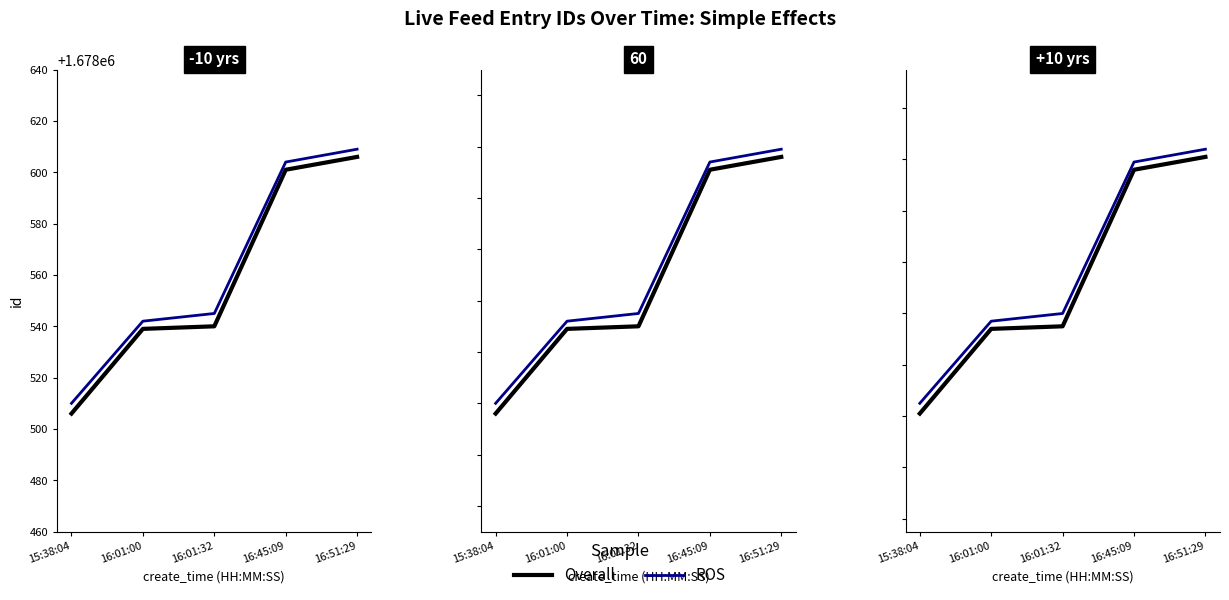

List the labels in order of Overall value, largest first.

16:51:29, 16:45:09, 16:01:32, 16:01:00, 15:38:04